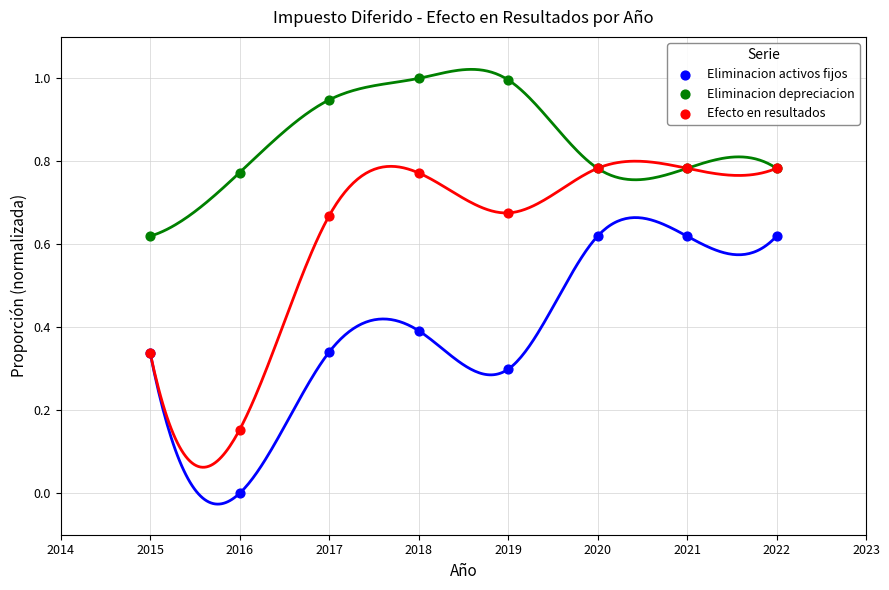

Which series has the largest Y range (max minus min)?

Efecto en resultados